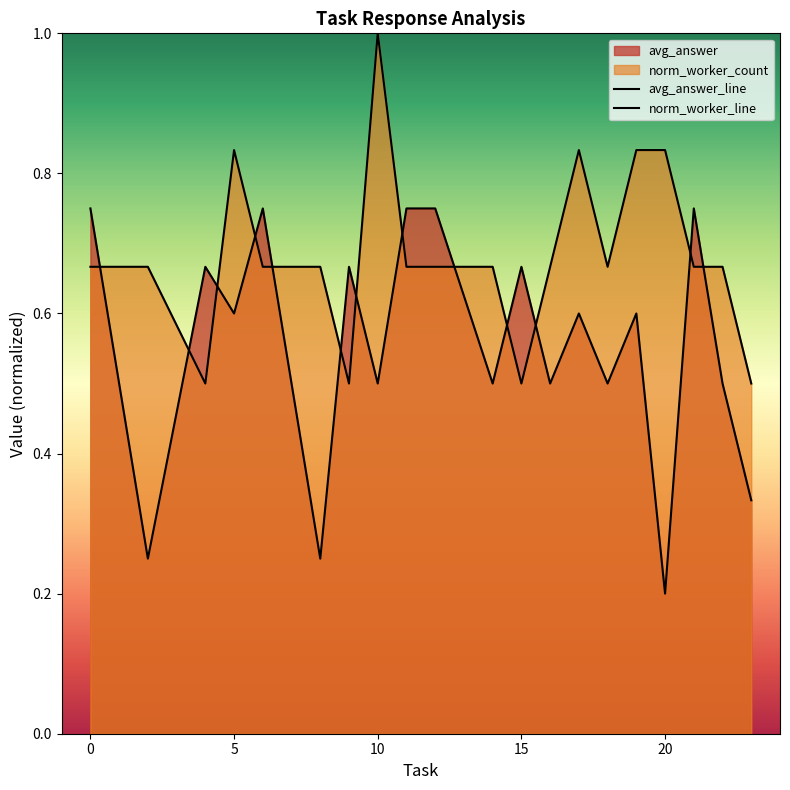

In avg_answer_line, how many points are lower than both neighbors (excluding endpoints)?

8